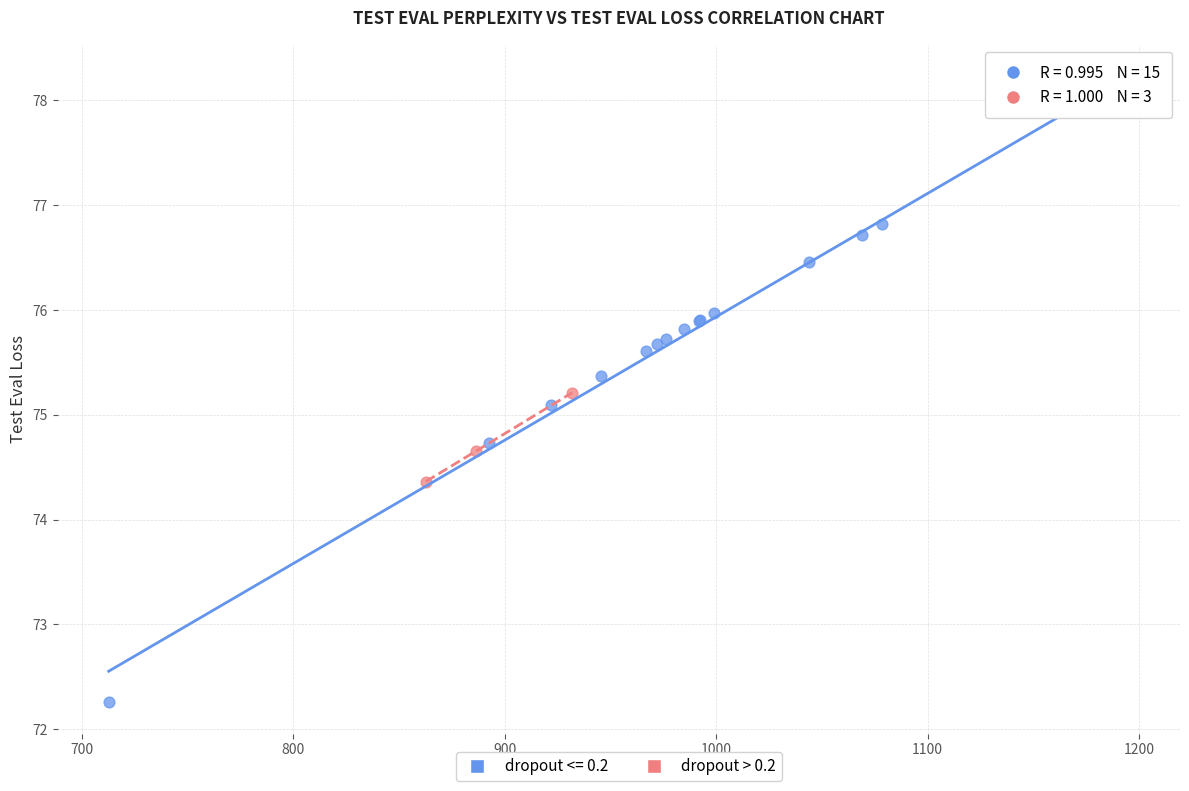

Which series contains the highest Y value?

dropout <= 0.2